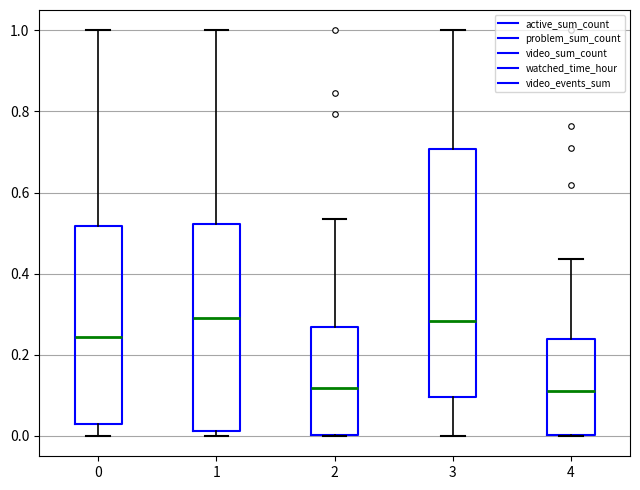

Reading left to right, transcribe this box plot: for each box, give where its median line is, the range the box spans, and where its two whiskers end, as read against the y-axis. The values are not printed on the chart, so give them approximately, as read against the axis.

0: median 0.24, box 0.02 to 0.52, whiskers 0.00 to 1.00
1: median 0.30, box 0.02 to 0.52, whiskers 0.00 to 1.00
2: median 0.12, box 0.00 to 0.26, whiskers 0.00 to 0.54
3: median 0.28, box 0.10 to 0.70, whiskers 0.00 to 1.00
4: median 0.12, box 0.00 to 0.24, whiskers 0.00 to 0.44